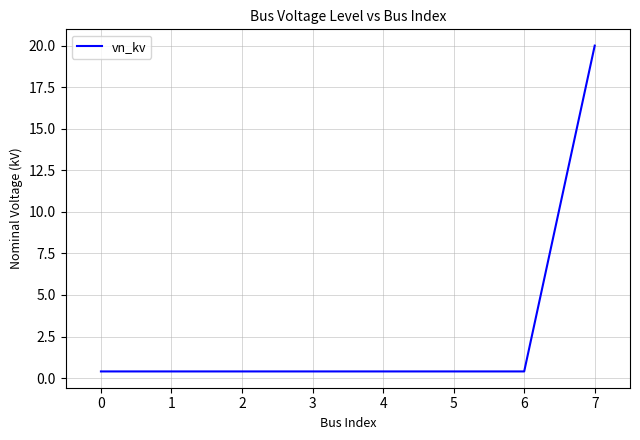

What is the sum of all values?

22.8